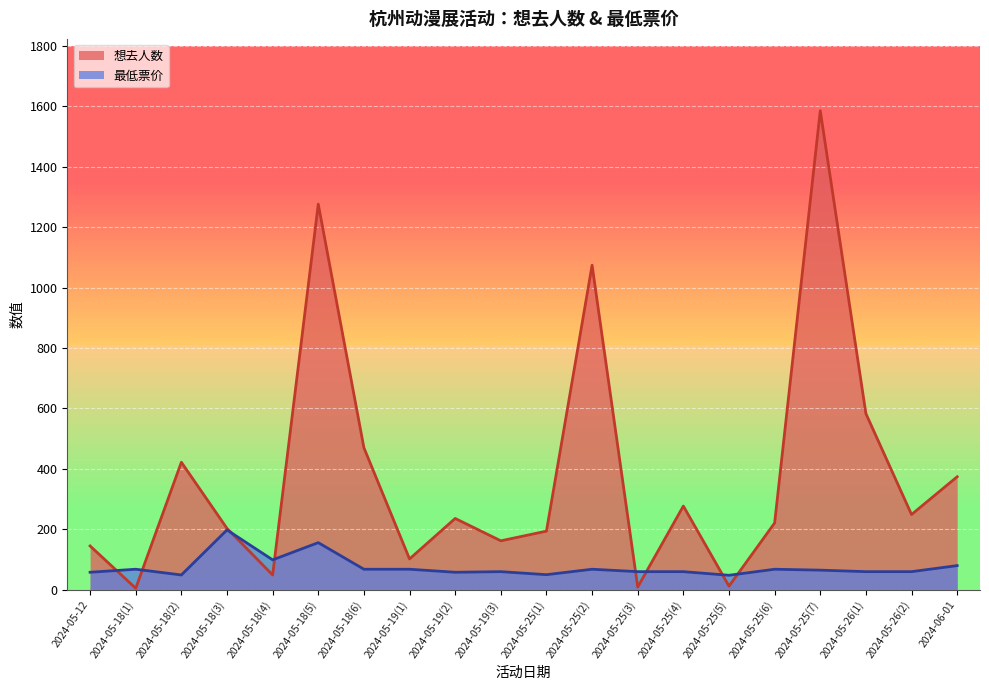

What is the maximum value for 最低票价?

198